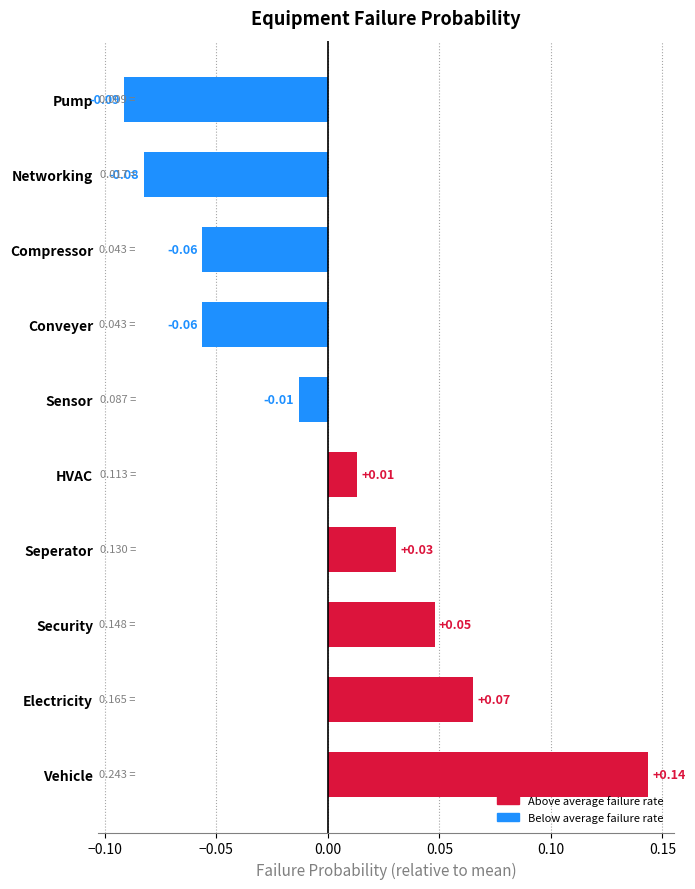

Which label corresponds to the smallest value in the chart?

Pump